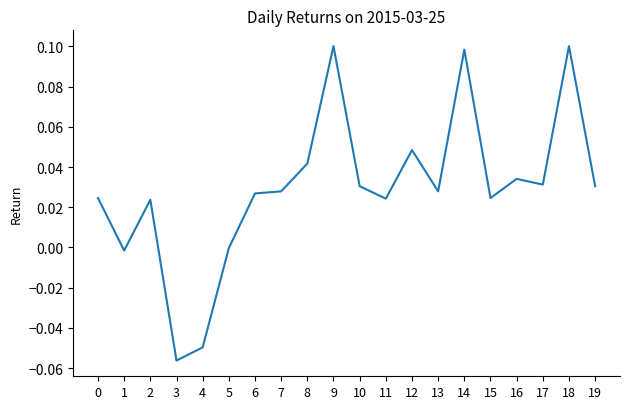

Is it true that the value at 12 is 0.0?

True